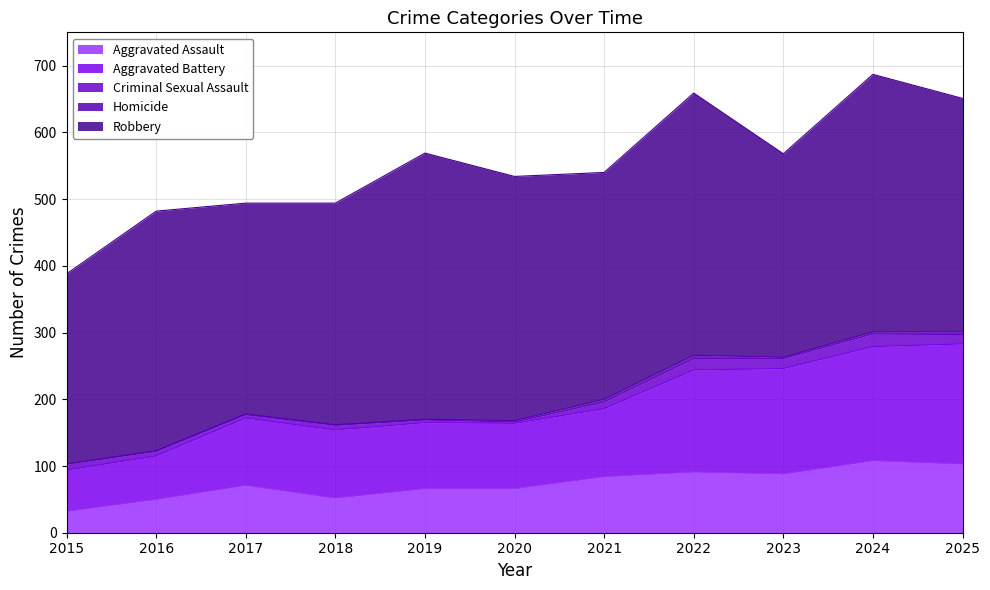

How many interior local peaks does the Aggravated Battery series have?

1